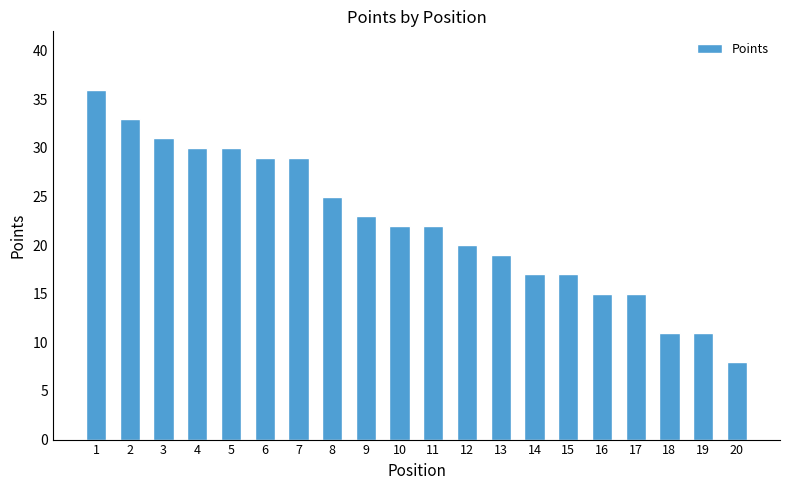

What is the change in value from 19 to 20?

-3